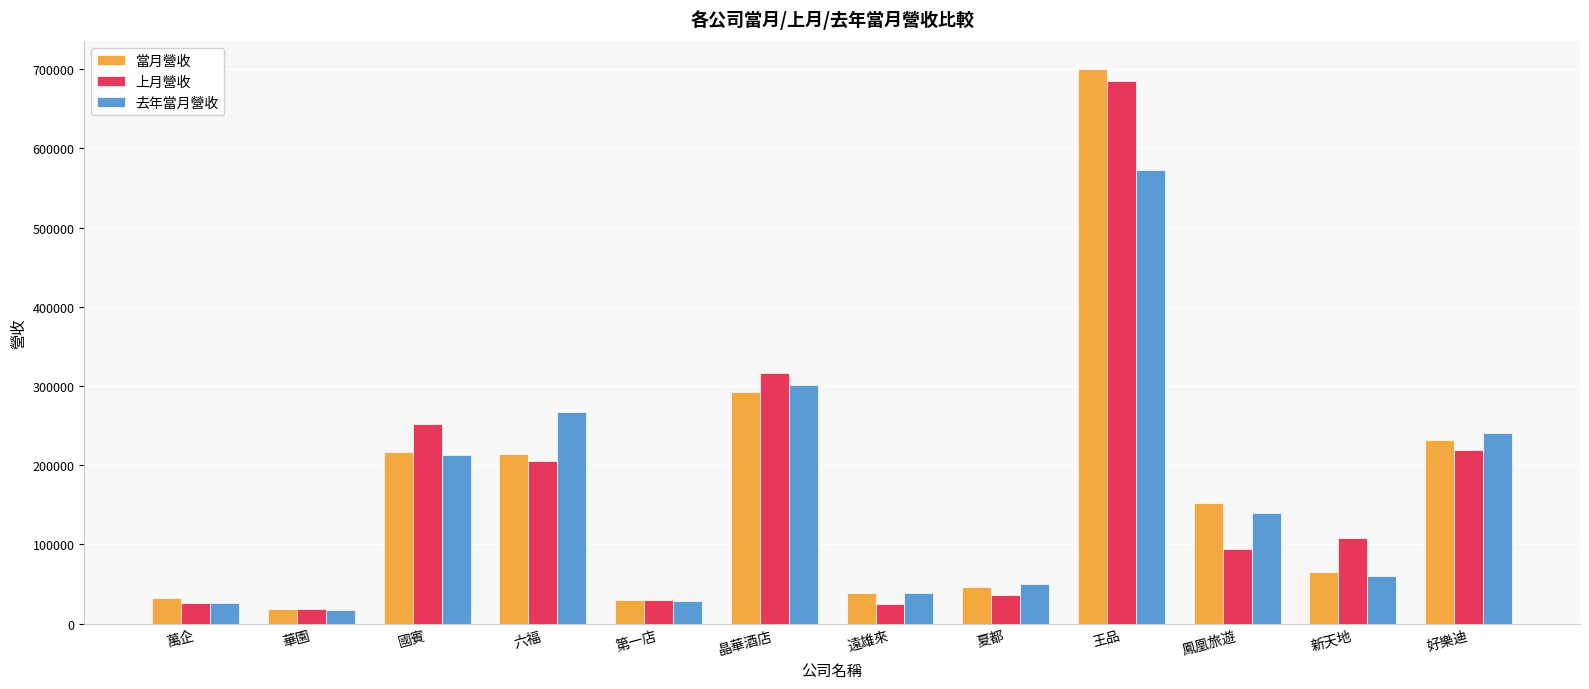

Read the 上月營收 value at 華園, to the nearest 10.

18030